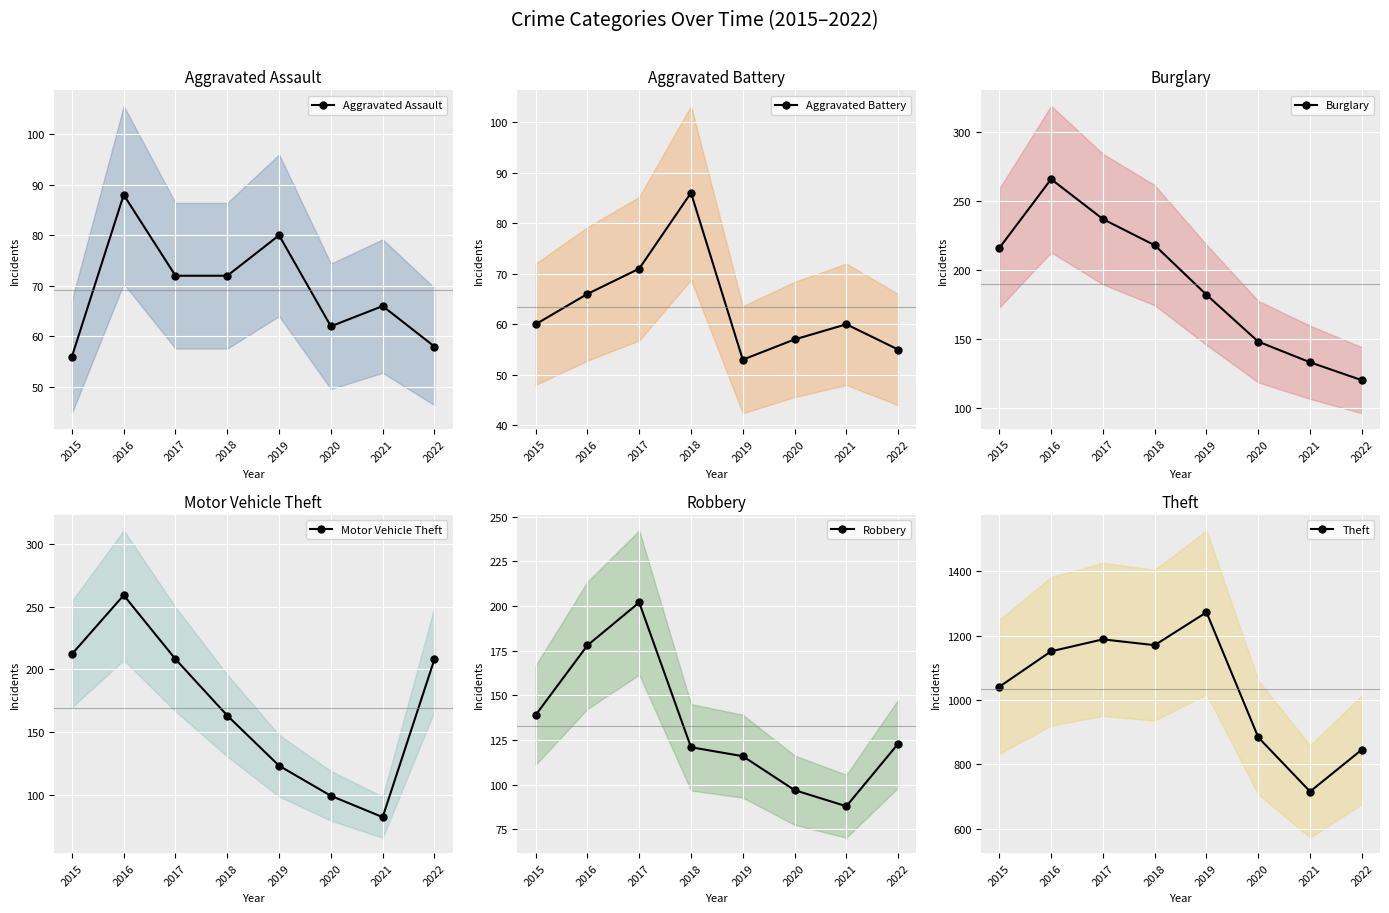

What value does the Aggravated Assault series have at 2017, to the nearest 10?

70